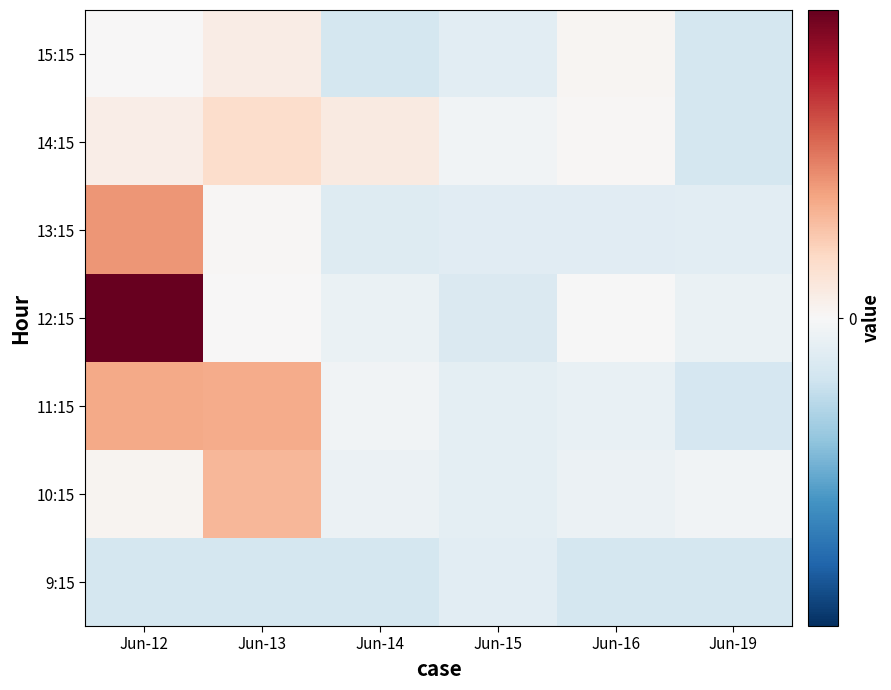

At which category is the sum across all series the highest?

Jun-12